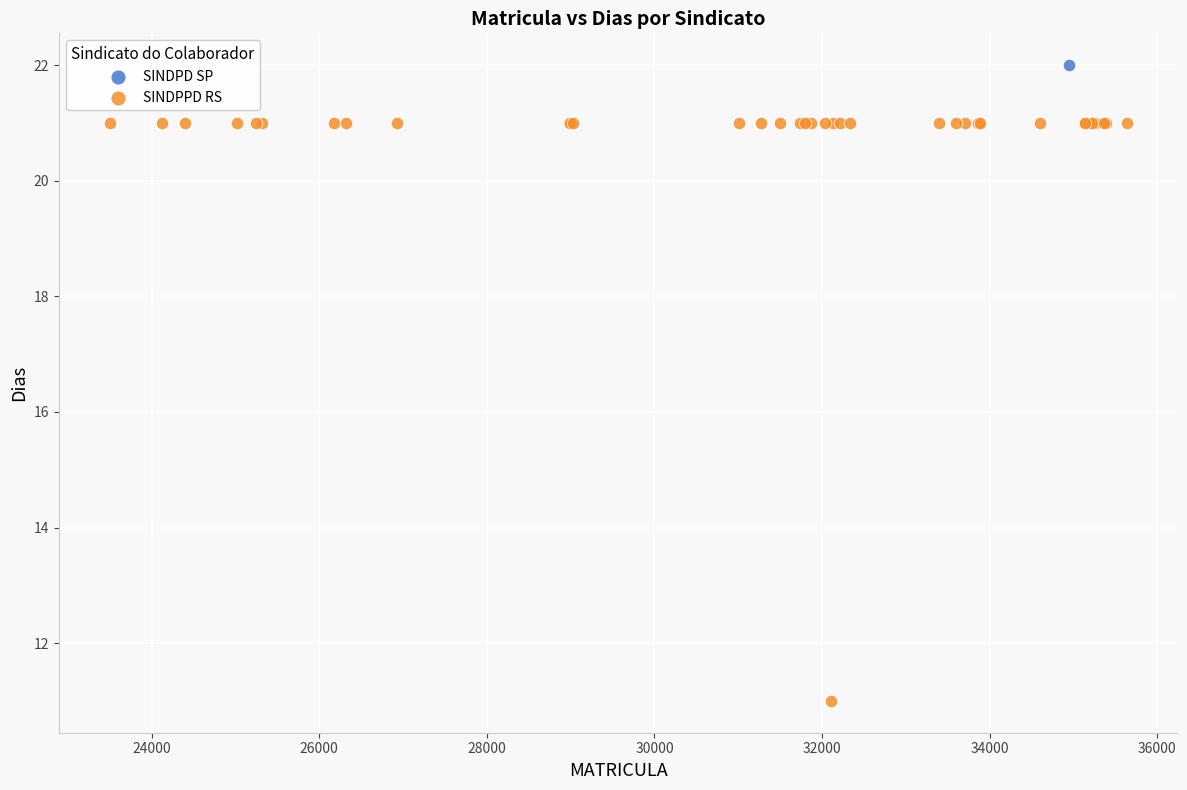

What are all the series names shown in the legend?

SINDPD SP, SINDPPD RS